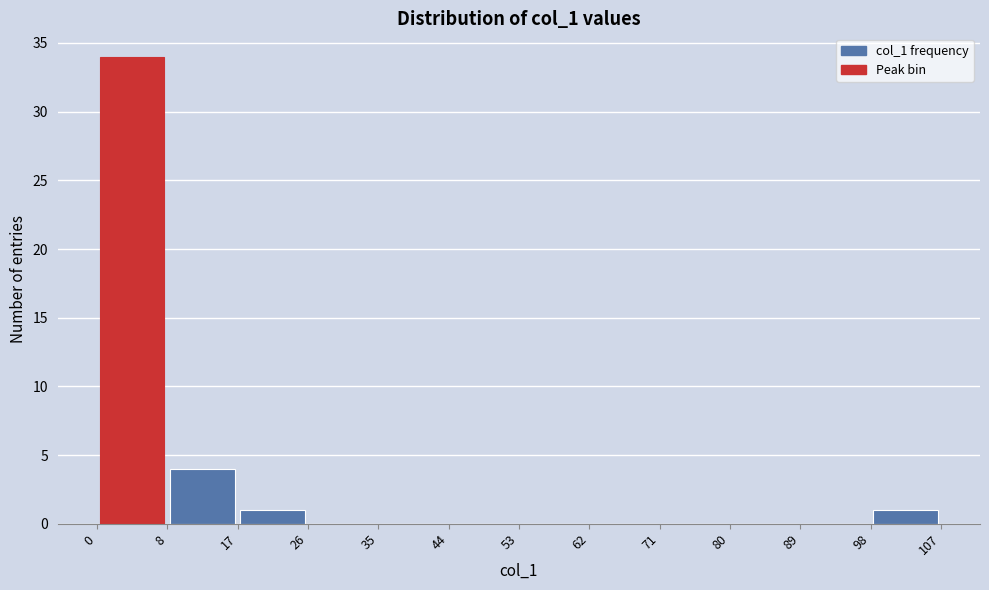

Reading left to right, transcribe this chart: for each bar, give the range it covers on the x-axis and its height. The values are not printed on the chart, so give them approximately, as read against the axis.

0 to 8: 34
8 to 17: 4
17 to 26: 1
26 to 35: 0
35 to 44: 0
44 to 53: 0
53 to 62: 0
62 to 71: 0
71 to 80: 0
80 to 89: 0
89 to 98: 0
98 to 107: 1